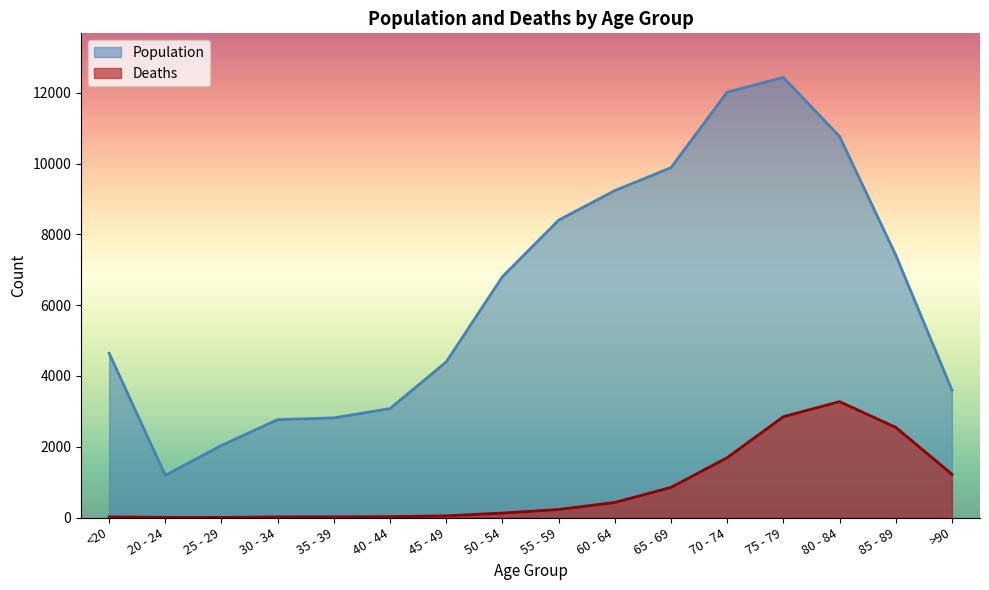

What is the sum of all Population values?

101482